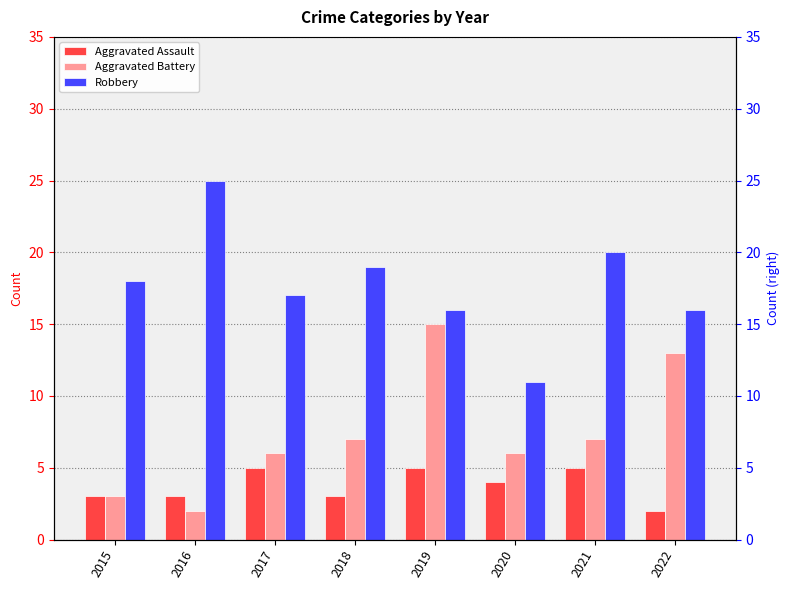

What is the approximate value of Aggravated Battery at 2017, to the nearest 5?

5